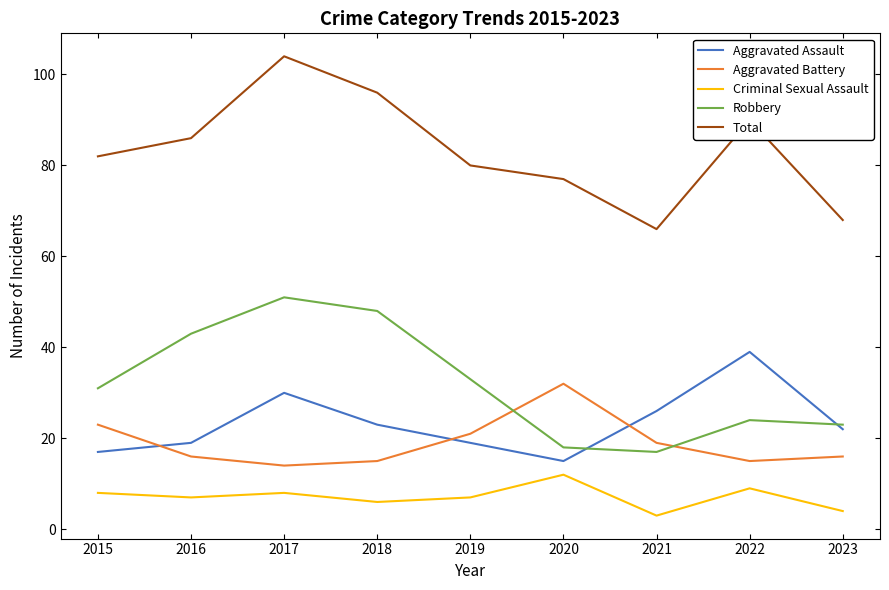

Is it true that Robbery equals 44 at 2015?

False